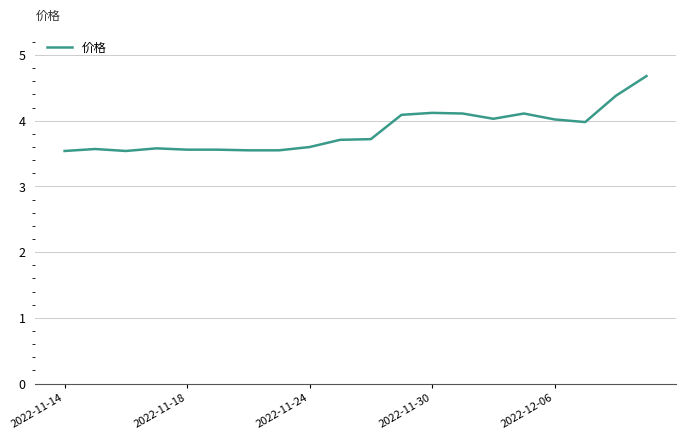

What is the minimum value shown in the chart?

3.5